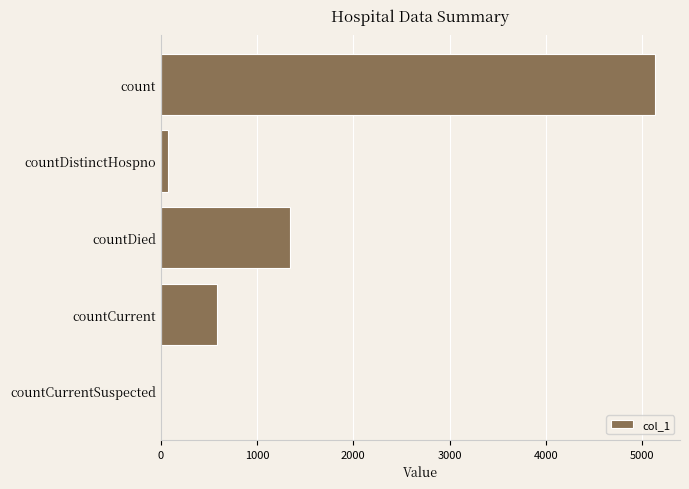

What is the change in value from countDied to countCurrentSuspected?

-1345